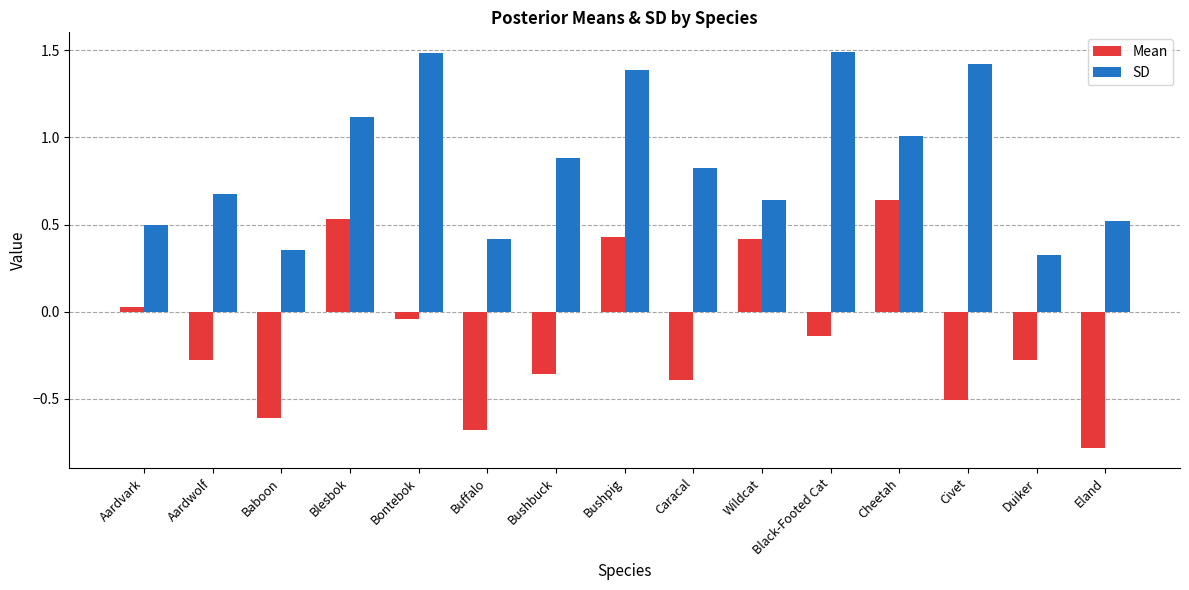

Is it true that Mean equals 0.3 at Blesbok?

False